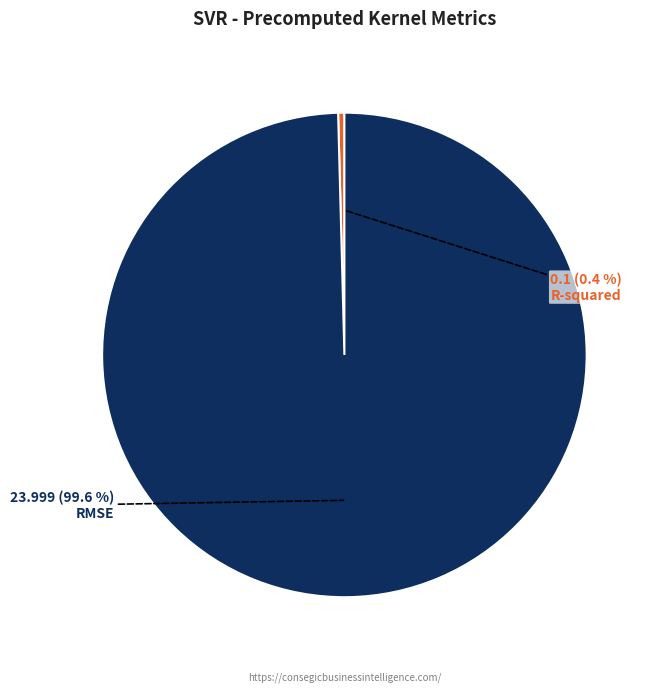

What is the smallest slice in the pie chart?

R-squared